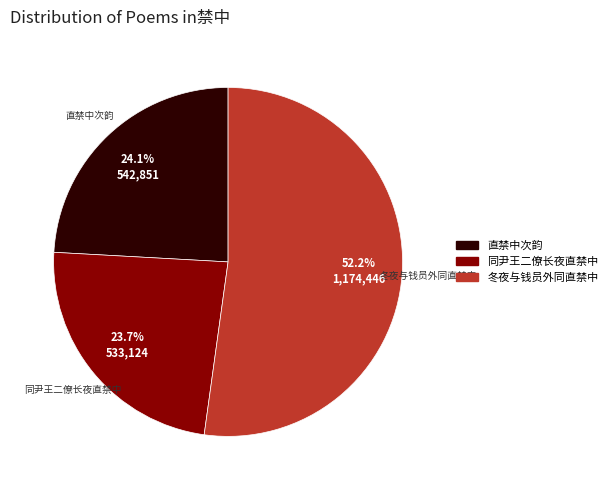

To the nearest percent, what percentage of the pie is 同尹王二僚长夜直禁中?

24%